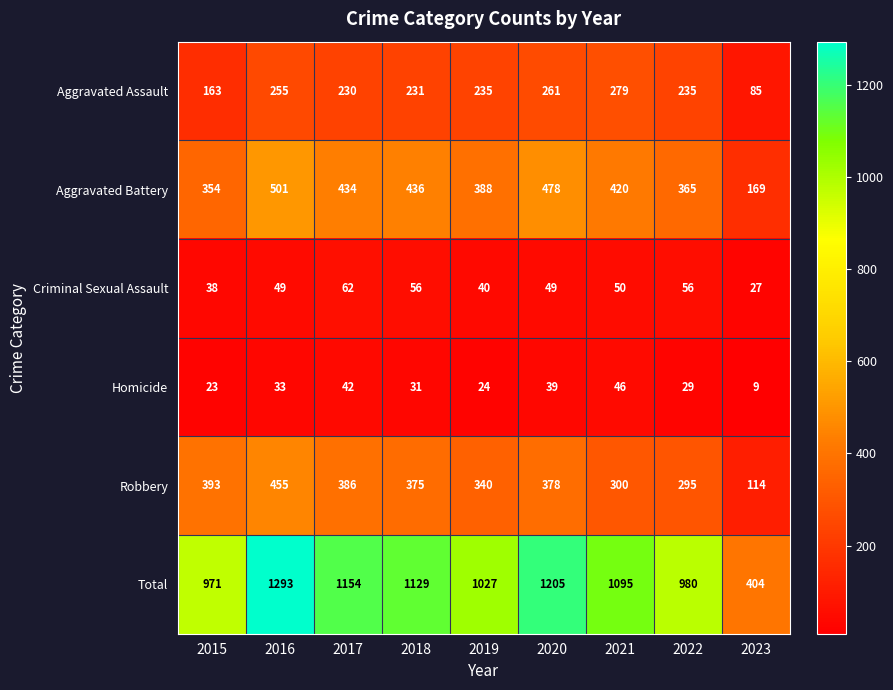

At which category is the sum across all series the highest?

2016